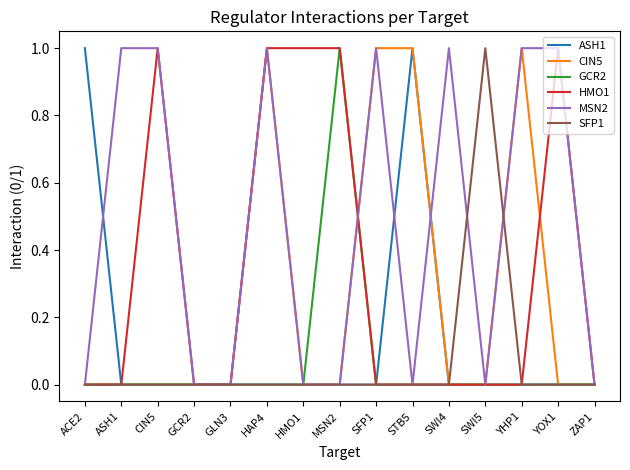

Count the number of categories in the chart.

15